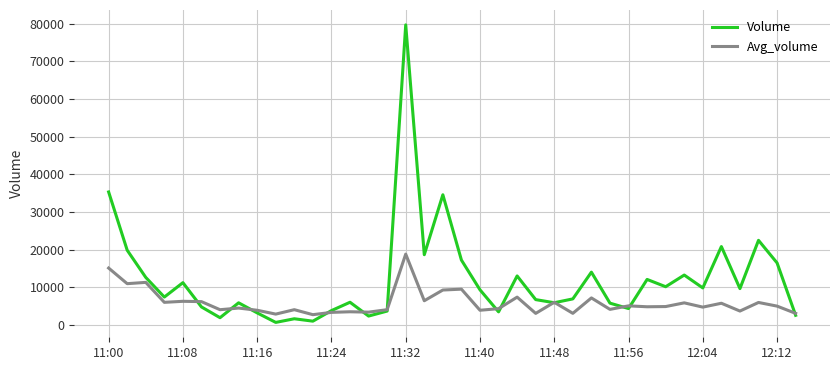

Which series has the largest total across all categories?

Volume